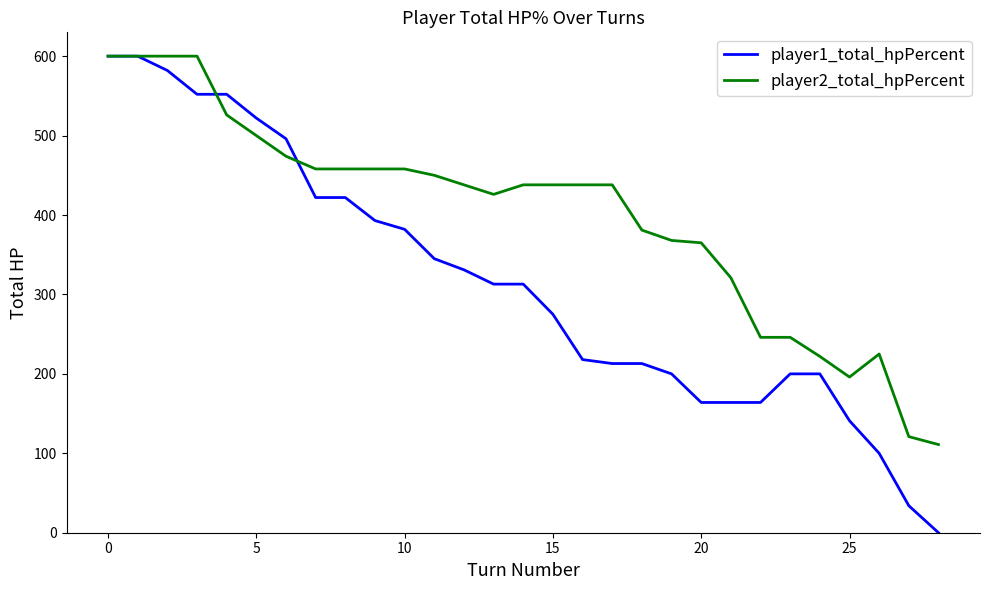

Which series has the largest total across all categories?

player2_total_hpPercent